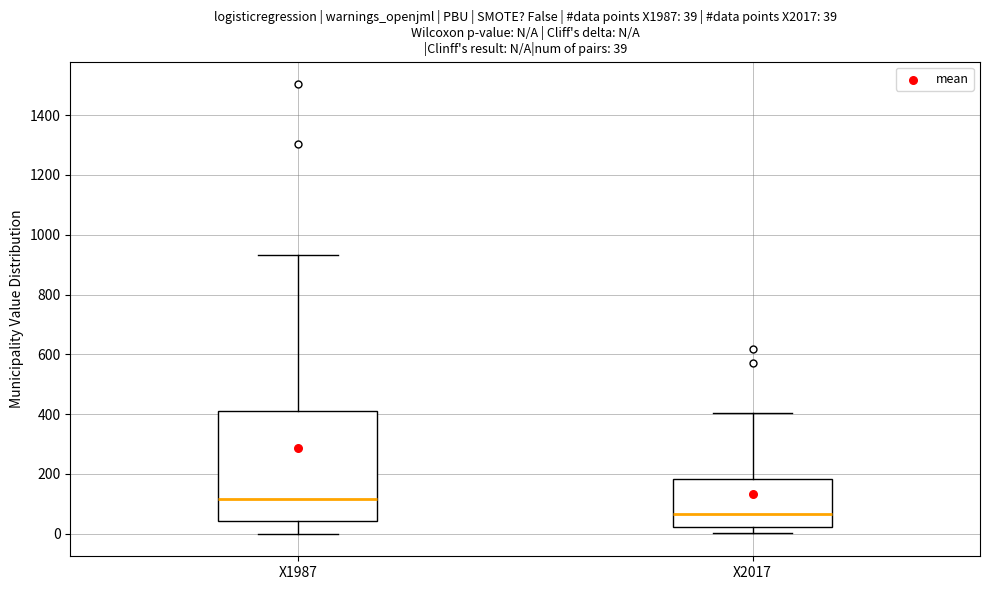

Comparing the boxes themselves (not the whiskers), which one is the tallest?

X1987